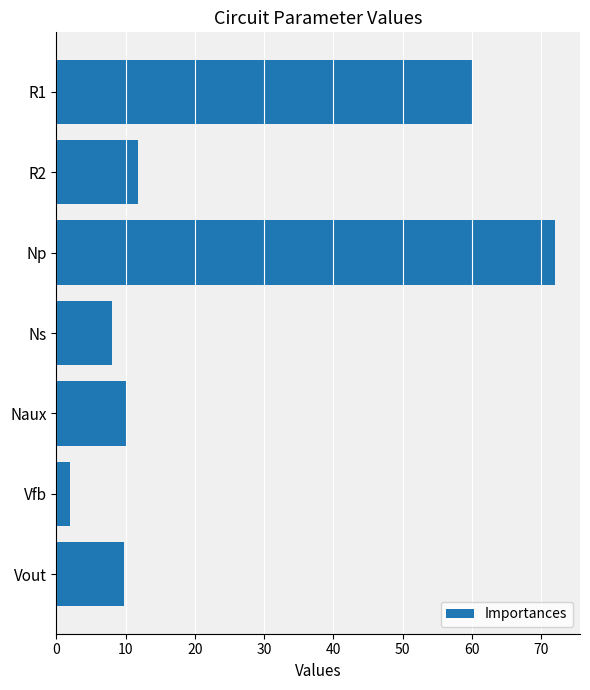

Count the number of categories in the chart.

7